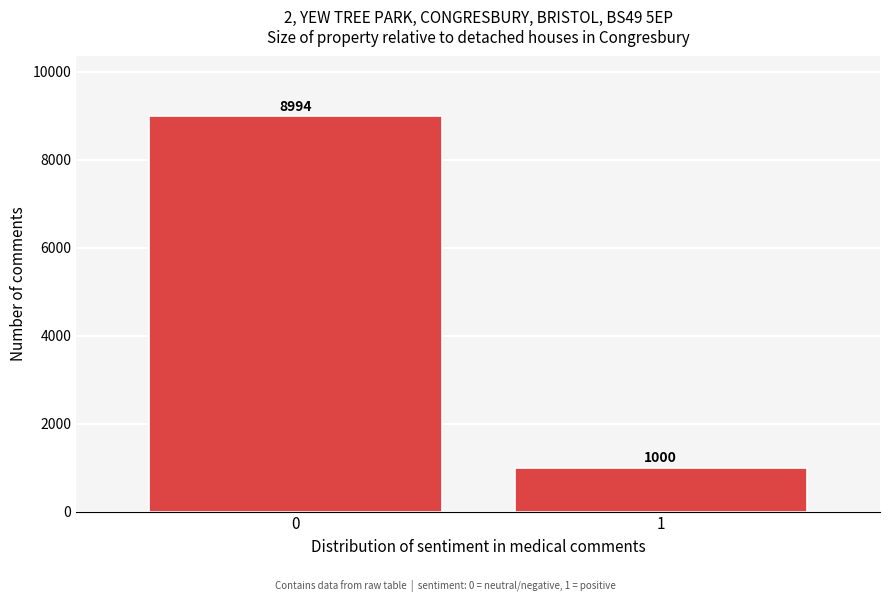

Reading left to right, extract all data points from this chart.

8994	1000